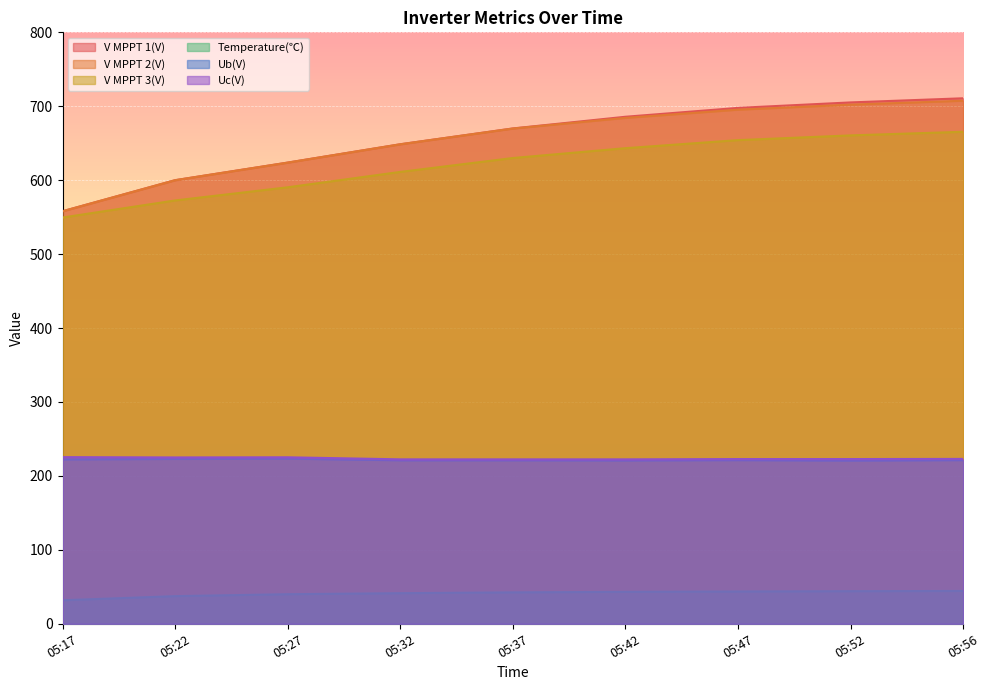

Reading left to right, transcribe all the data shown in this chart.

V MPPT 1(V): 05:17=558.0	05:22=600.0	05:27=623.8	05:32=648.6	05:37=670.0	05:42=685.8	05:47=697.8	05:52=705.2	05:56=710.8
V MPPT 2(V): 05:17=558.0	05:22=600.0	05:27=623.8	05:32=648.6	05:37=669.9	05:42=684.3	05:47=695.4	05:52=702.2	05:56=707.5
V MPPT 3(V): 05:17=549.5	05:22=572.6	05:27=590.4	05:32=611.2	05:37=630.0	05:42=643.3	05:47=654.2	05:52=660.6	05:56=665.5
Temperature(℃): 05:17=31.8	05:22=37.4	05:27=40.0	05:32=41.4	05:37=42.5	05:42=43.2	05:47=43.7	05:52=44.1	05:56=44.4
Ub(V): 05:17=222.4	05:22=223.0	05:27=223.4	05:32=221.2	05:37=221.2	05:42=221.0	05:47=221.4	05:52=220.8	05:56=221.4
Uc(V): 05:17=225.4	05:22=225.0	05:27=225.2	05:32=222.4	05:37=222.4	05:42=222.4	05:47=222.8	05:52=222.8	05:56=223.0